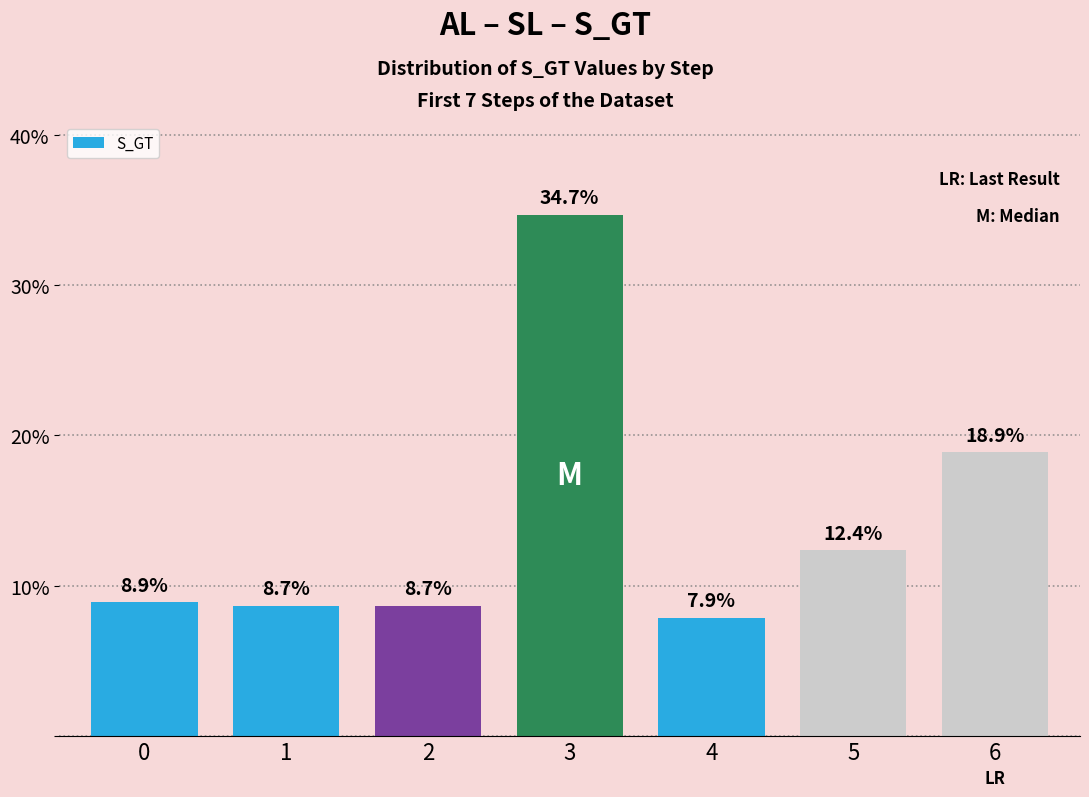

What is the difference between the maximum and minimum values?

26.8